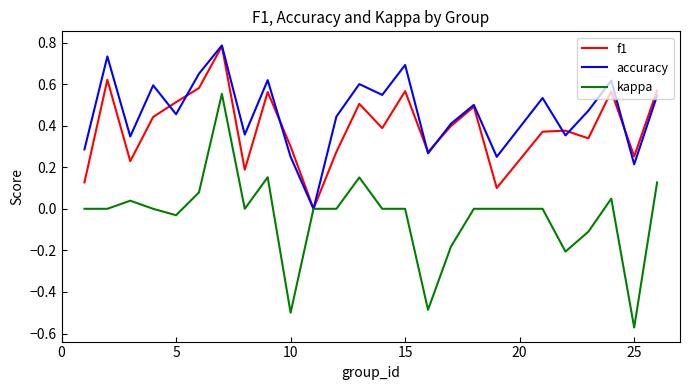

How many distinct data groups are displayed?

3